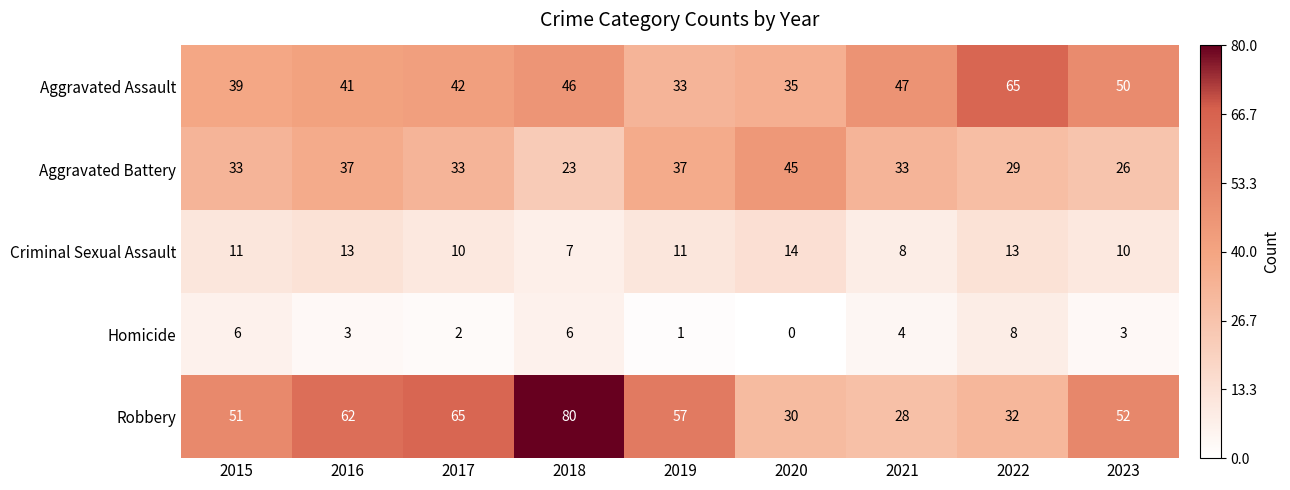

How many data points does each series have?

9